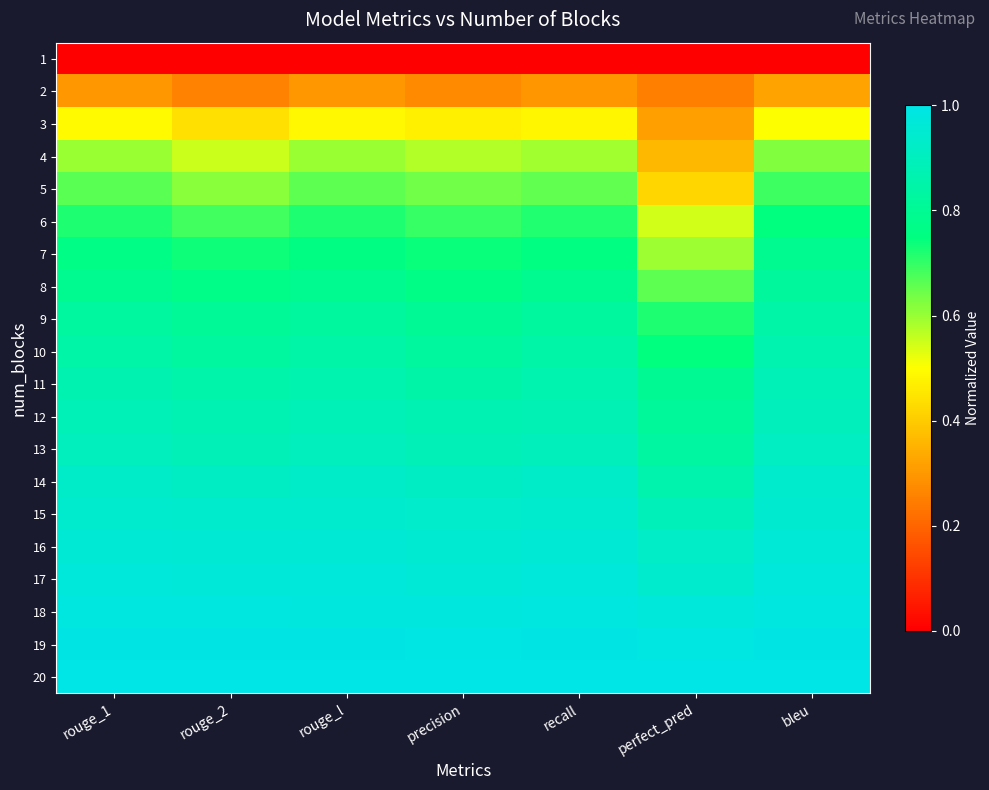

What is the difference between the highest and lowest values at rouge_1?

1.0